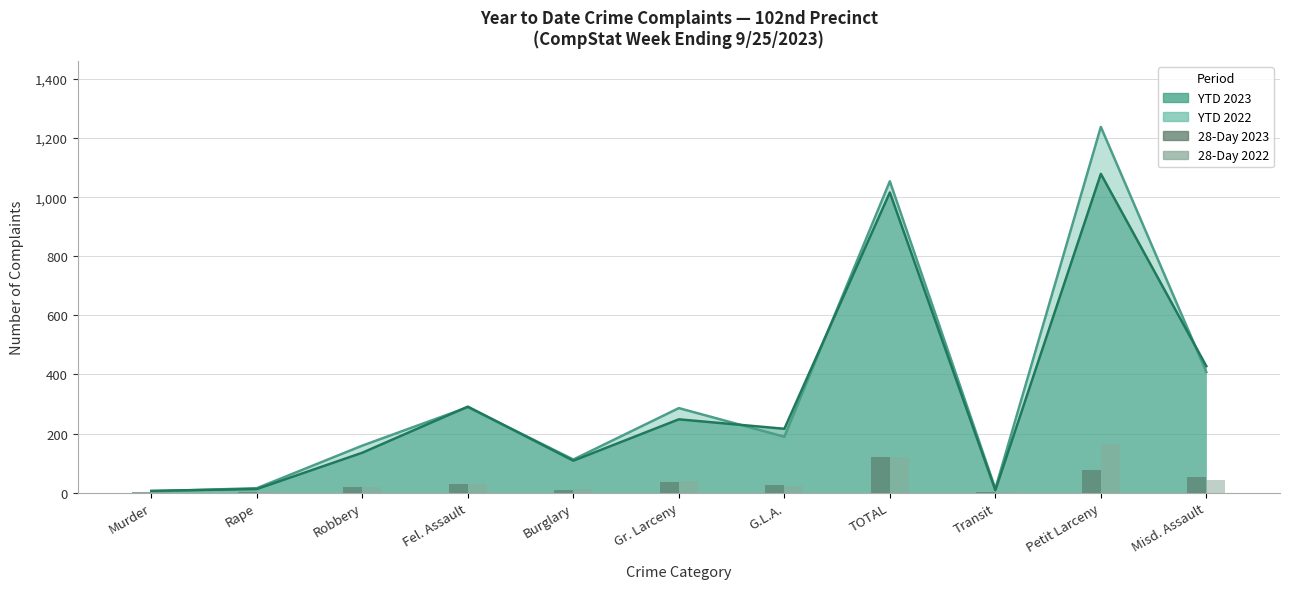

What is the difference between the 28-Day 2022 values at G.L.A. and Robbery?

3